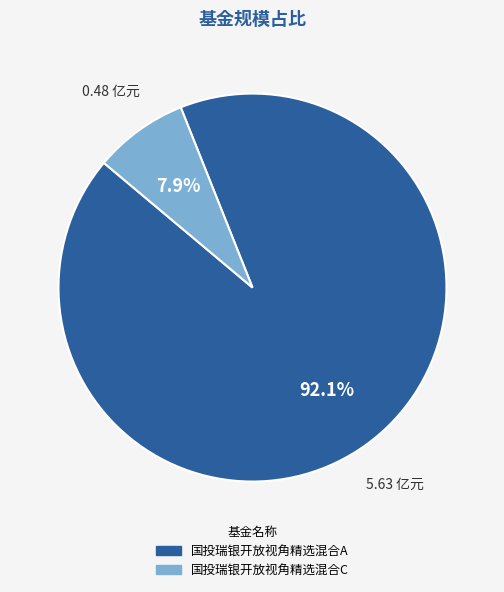

The 国投瑞银开放视角精选混合A slice represents 83% of the pie. True or false?

False